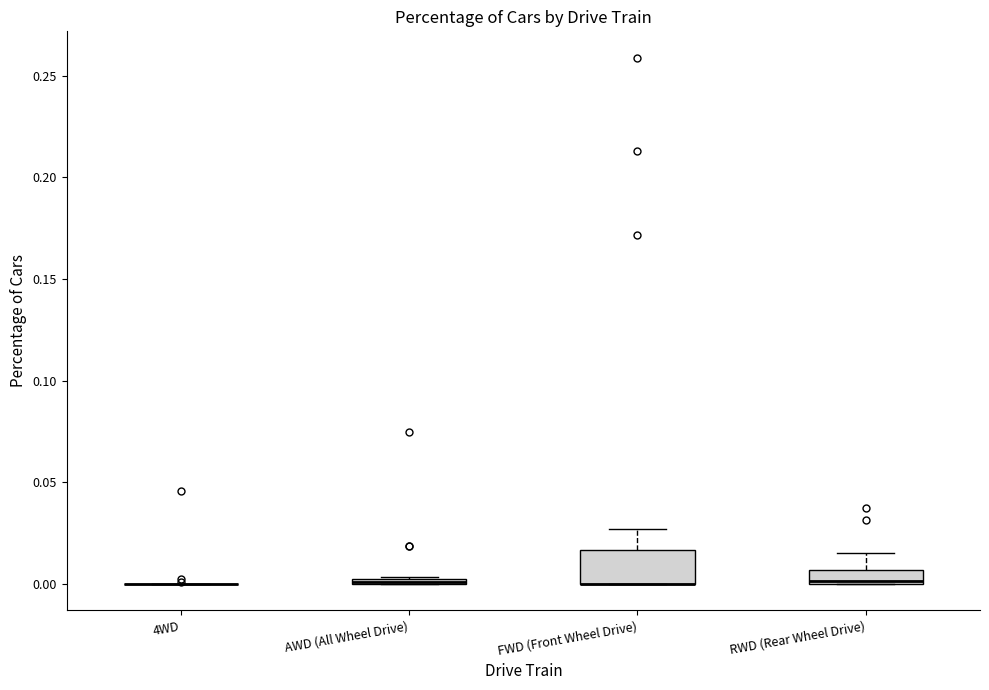

Which box is the tallest, from its lower edge to its upper edge?

FWD (Front Wheel Drive)